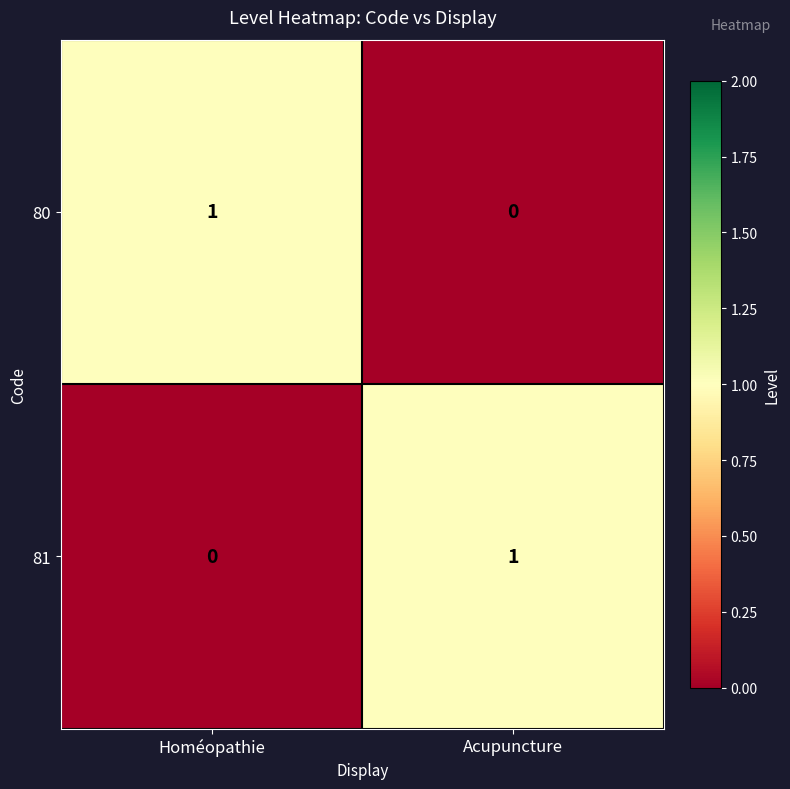

At Homéopathie, list the series in order from largest to smallest.

80, 81